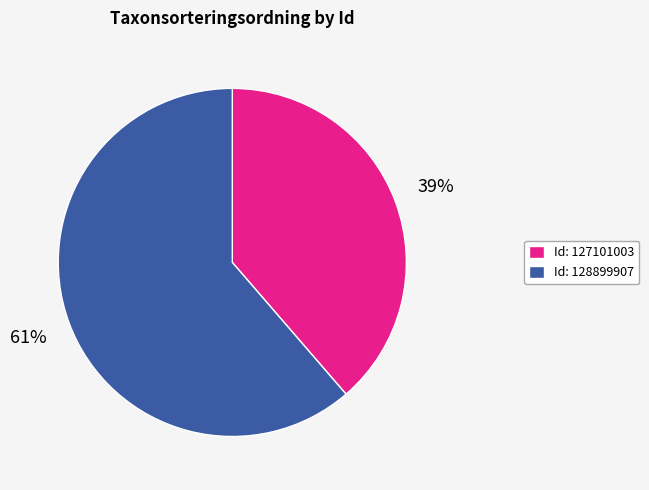

To the nearest percent, what percentage of the pie is Id: 128899907?

61%